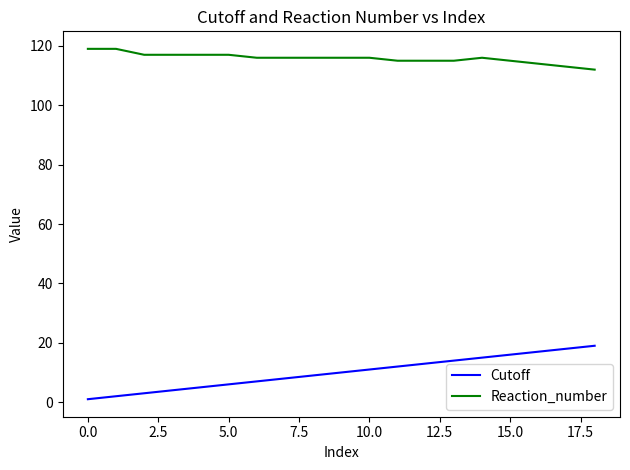

True or false: Cutoff and Reaction_number cross at least once.

False